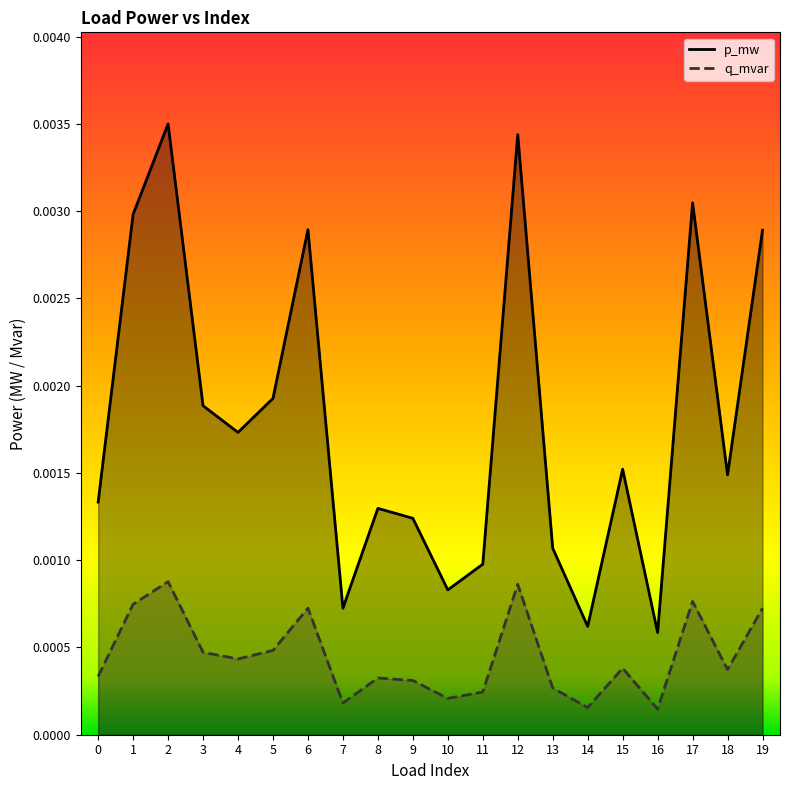

At which category does q_mvar reach its first local valley?

4